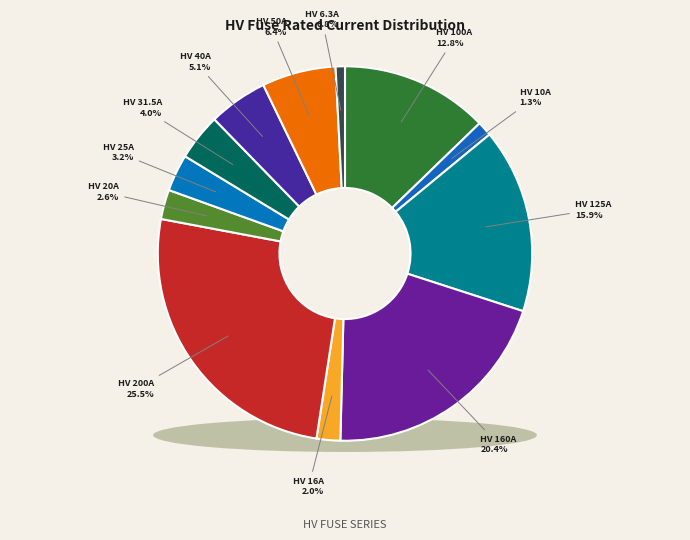

Is it true that HV 6.3A is 1% of the pie?

True